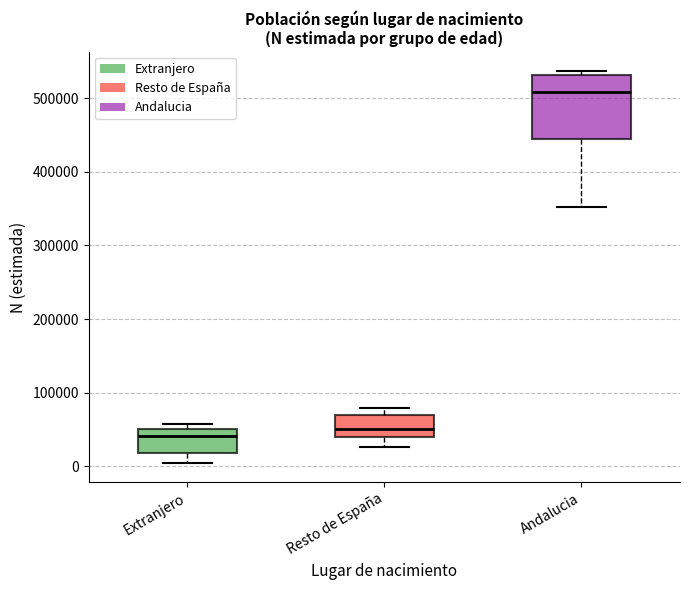

Which box's median line is the highest?

Andalucia